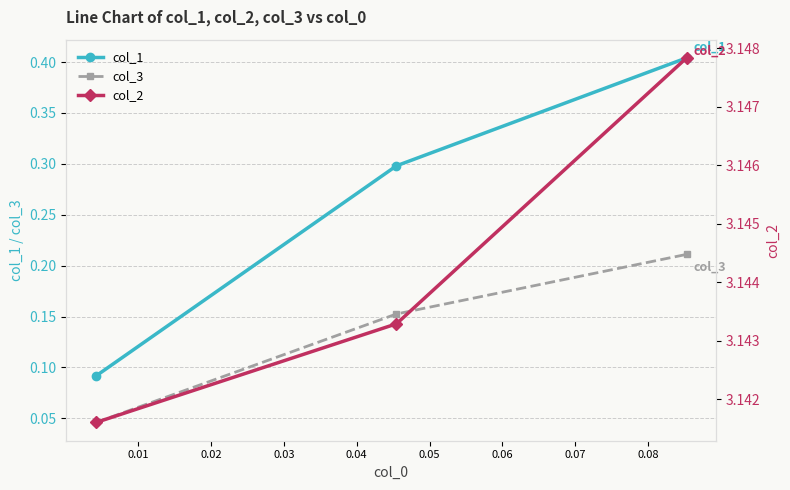

How many col_3 values are between 0 and 1?

3